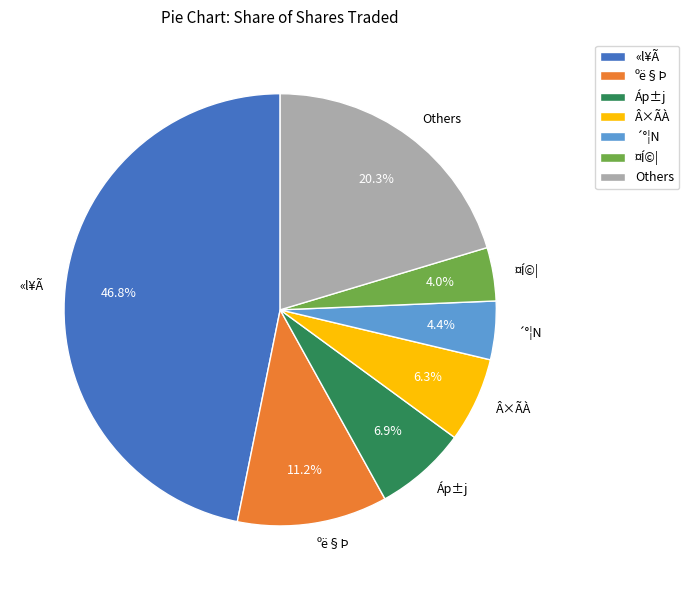

Does any single category account for the majority?

No